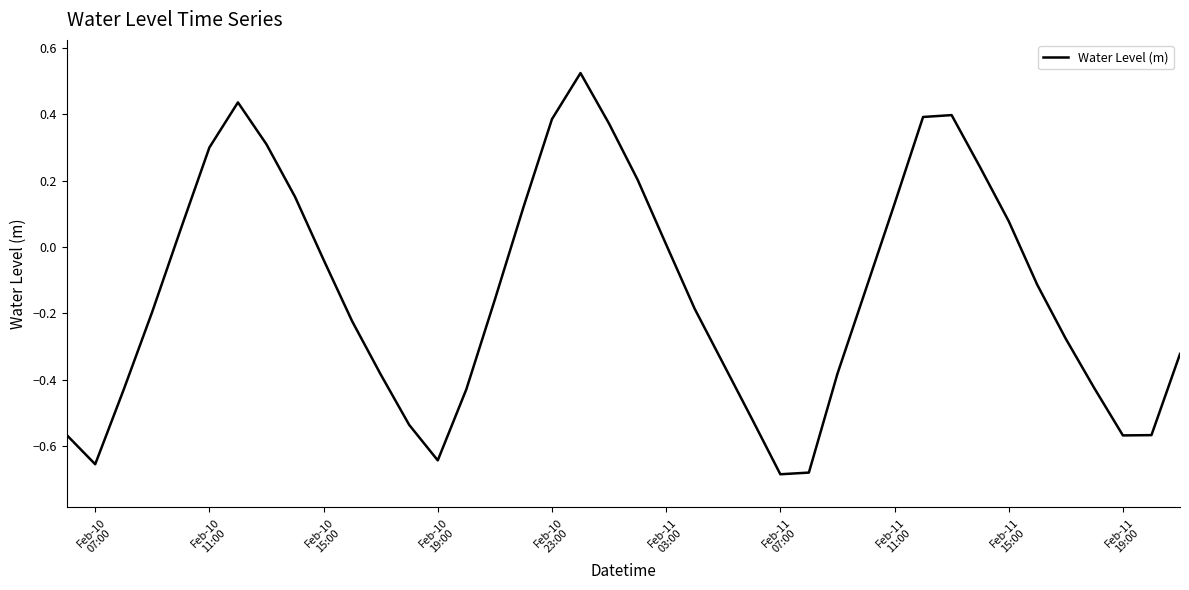

What is the difference between the maximum and minimum values?

1.2